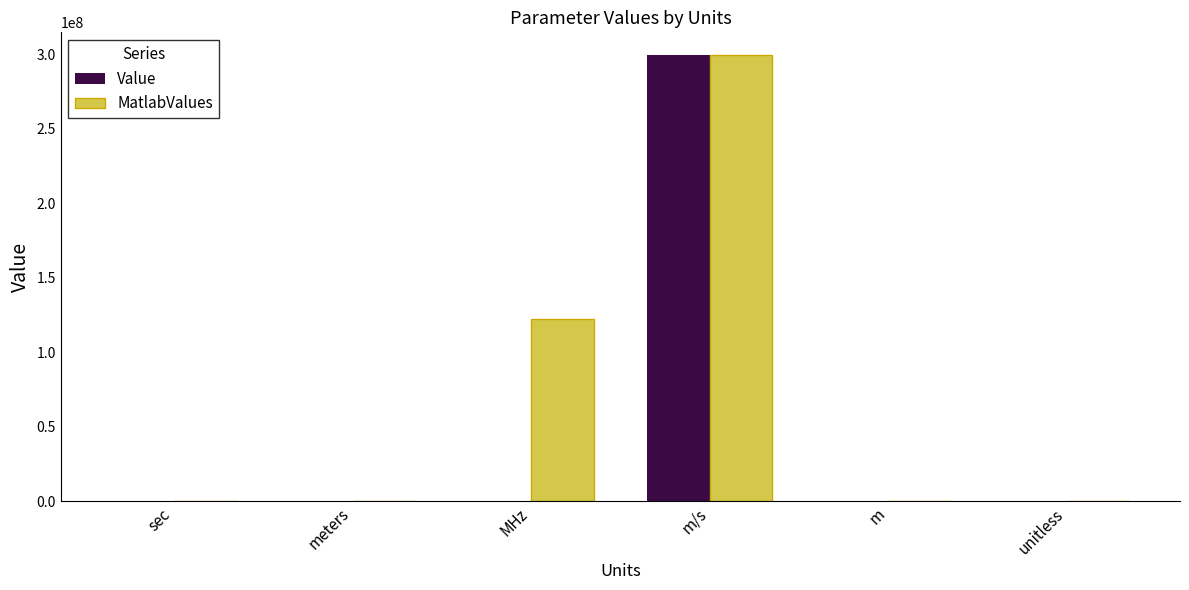

At which label is MatlabValues closest to 149851273?

MHz